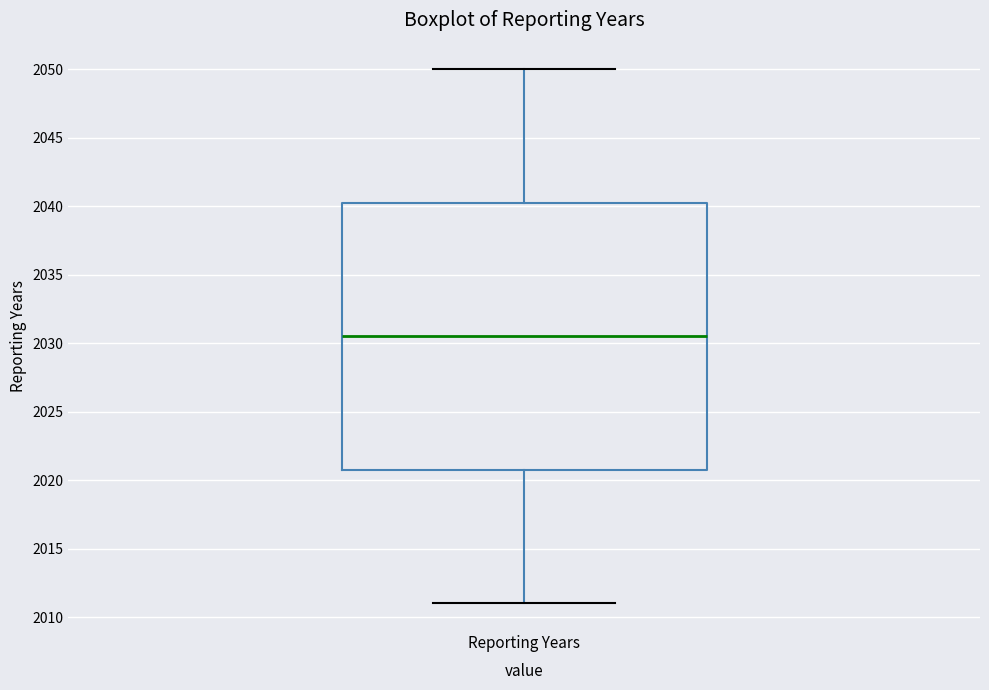

Read this box plot against the y-axis: the position of the median line, the range covered by the box, and the ends of both whiskers. The values are not printed on the chart, so give them approximately, as read against the axis.

median 2030.5, box 2021.0 to 2040.5, whiskers 2011.0 to 2050.0